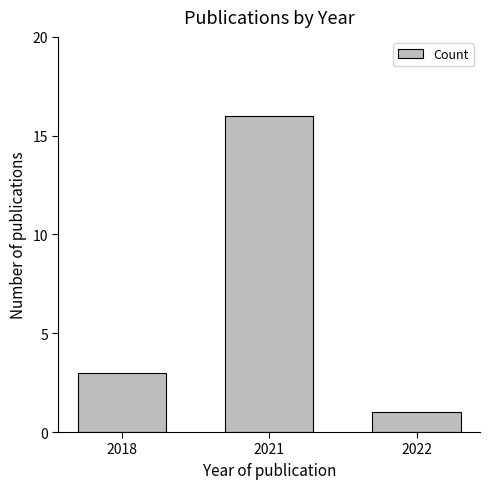

How many series are shown in this chart?

1